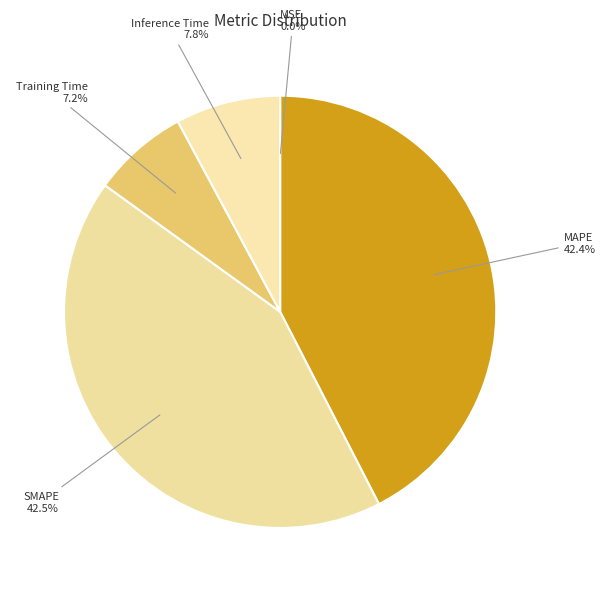

Does any single category account for the majority?

No